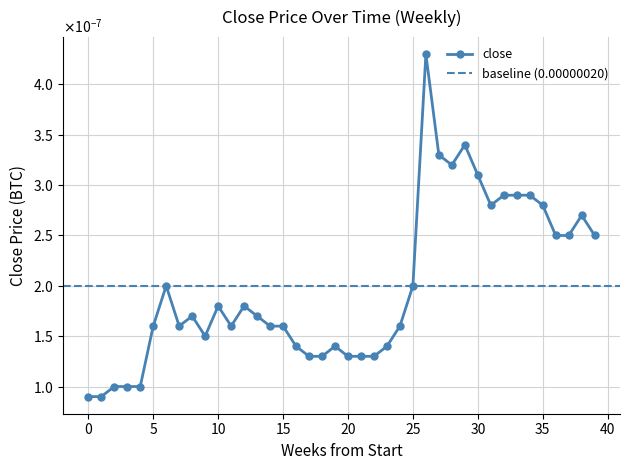

True or false: the data has more than 0 interior local peaks.

True